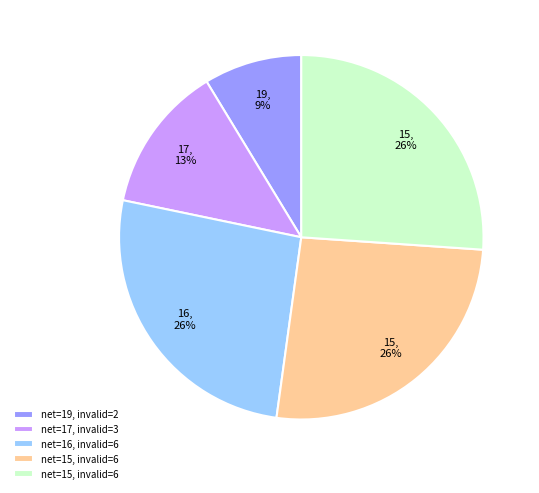

To the nearest percent, what is the difference between the largest and smallest slice percentages?

17%